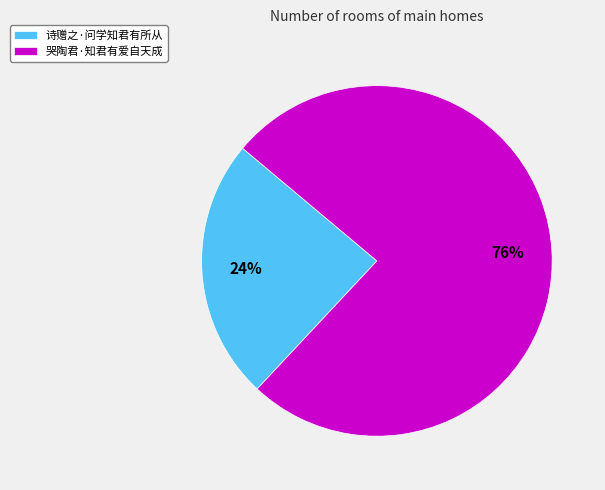

Is there a majority slice in this chart?

Yes